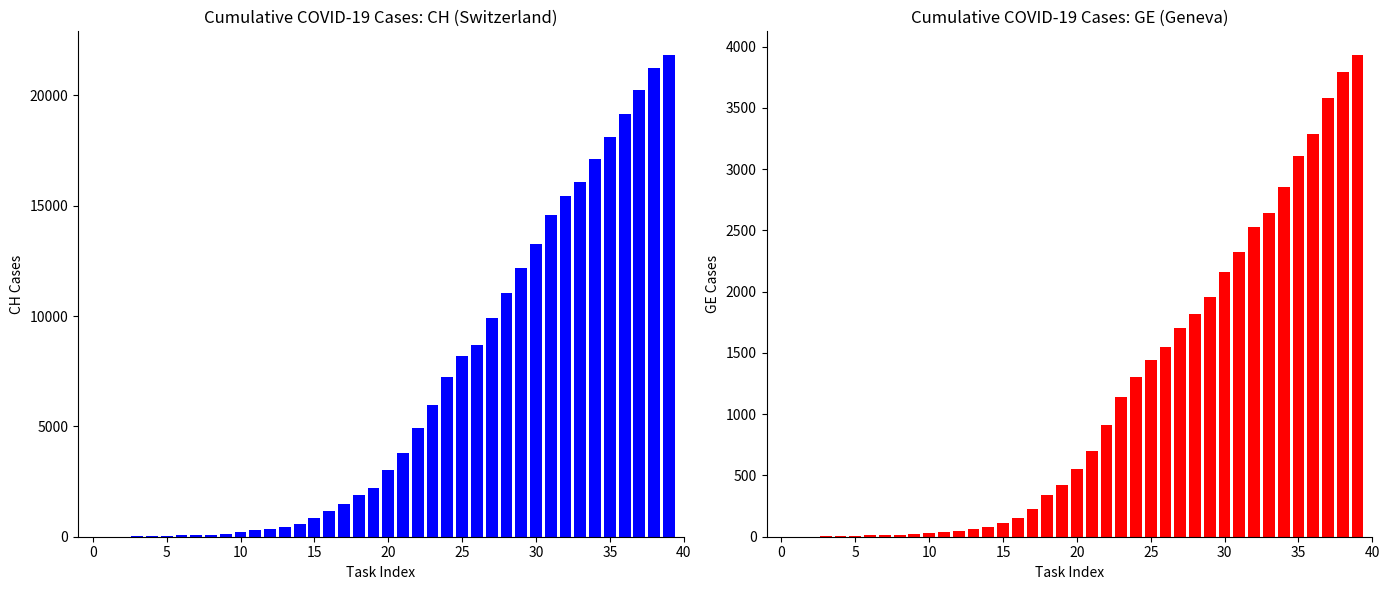

Is it true that GE equals 676 at 19?

False